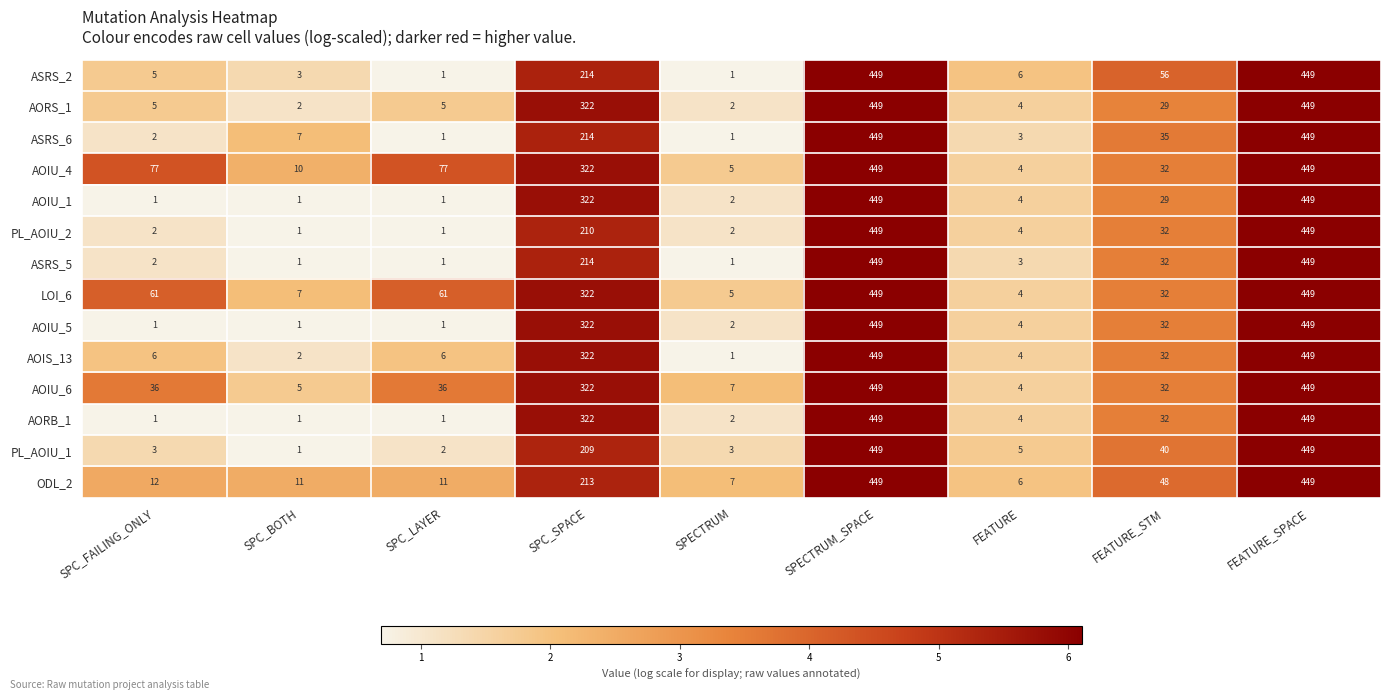

What is the highest value of the AOIU_4 series?

449